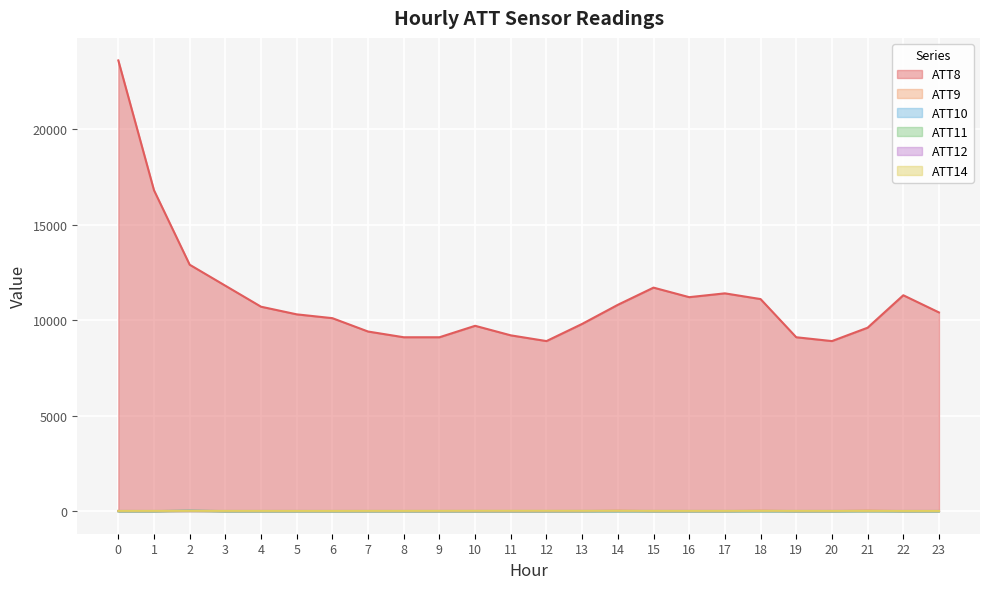

Is it true that ATT14 equals 6.7 at 19?

True